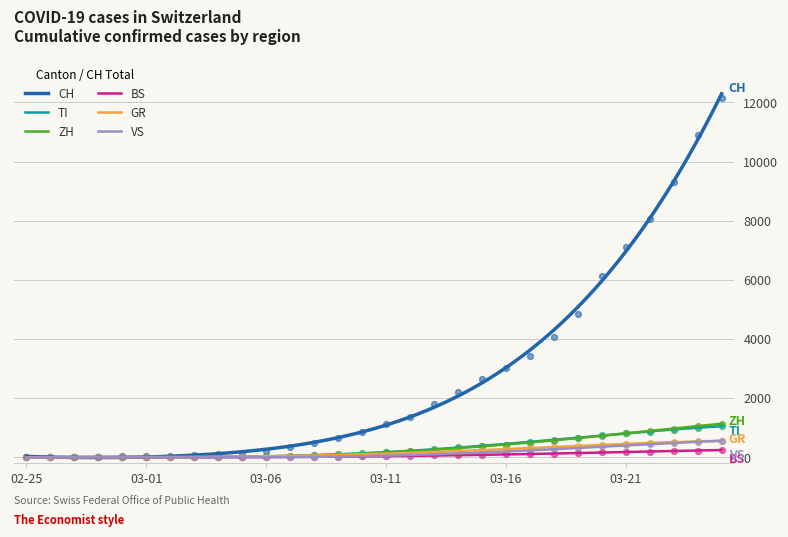

At how many categories does at least one series exceed 11949?

1